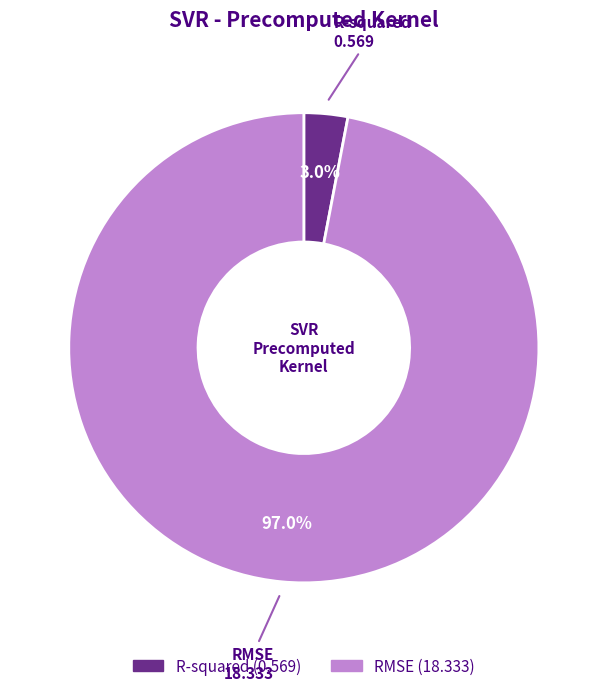

Is it true that R-squared is 9% of the pie?

False